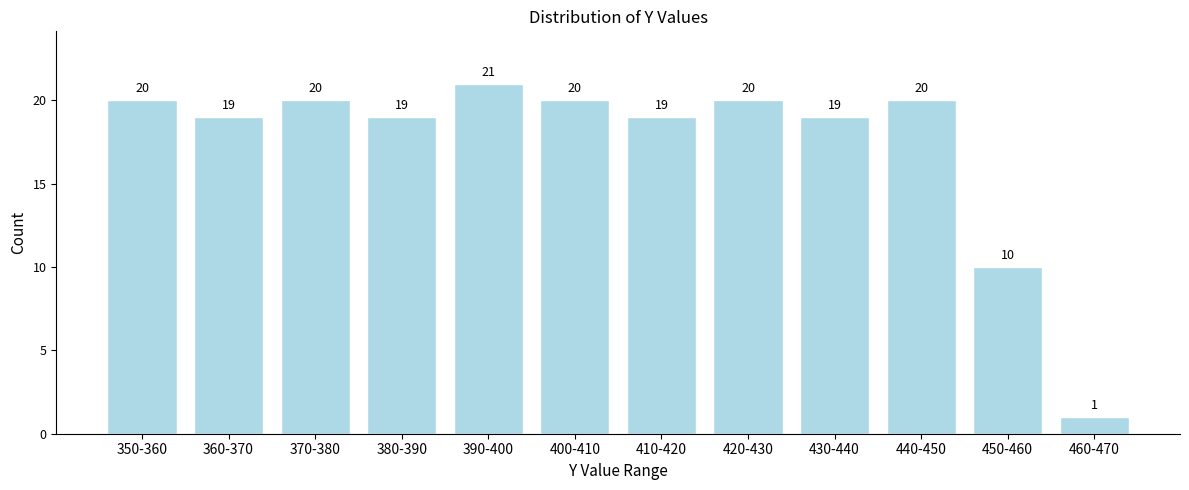

Reading left to right, extract all data points from this chart.

350-360=20	360-370=19	370-380=20	380-390=19	390-400=21	400-410=20	410-420=19	420-430=20	430-440=19	440-450=20	450-460=10	460-470=1